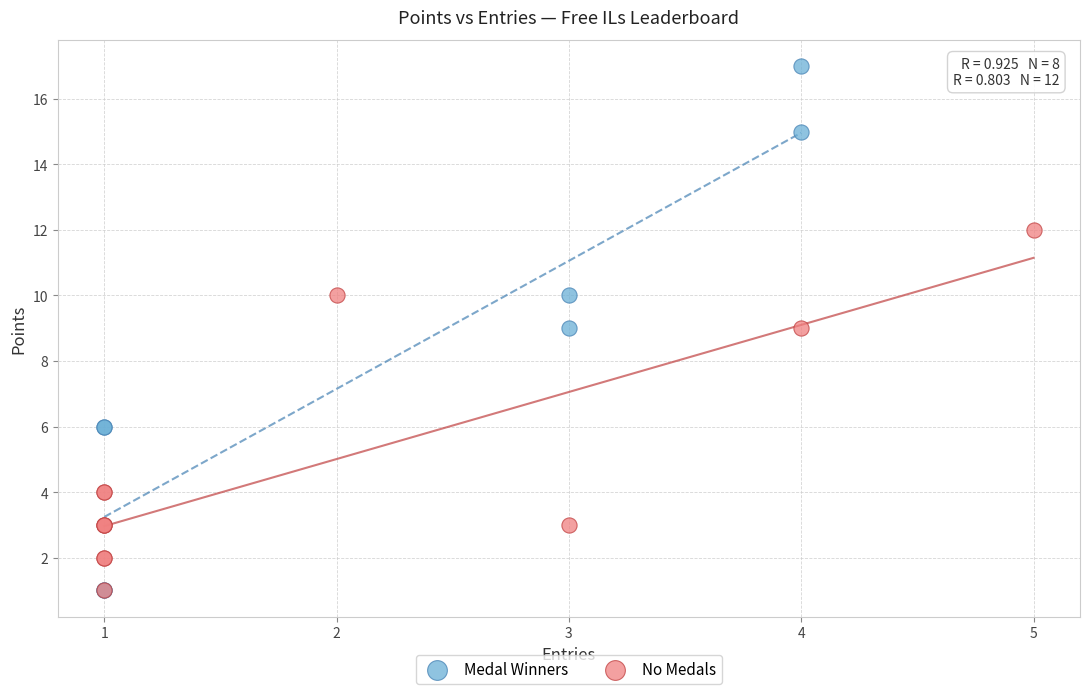

Which series reaches the maximum Y coordinate?

Medal Winners